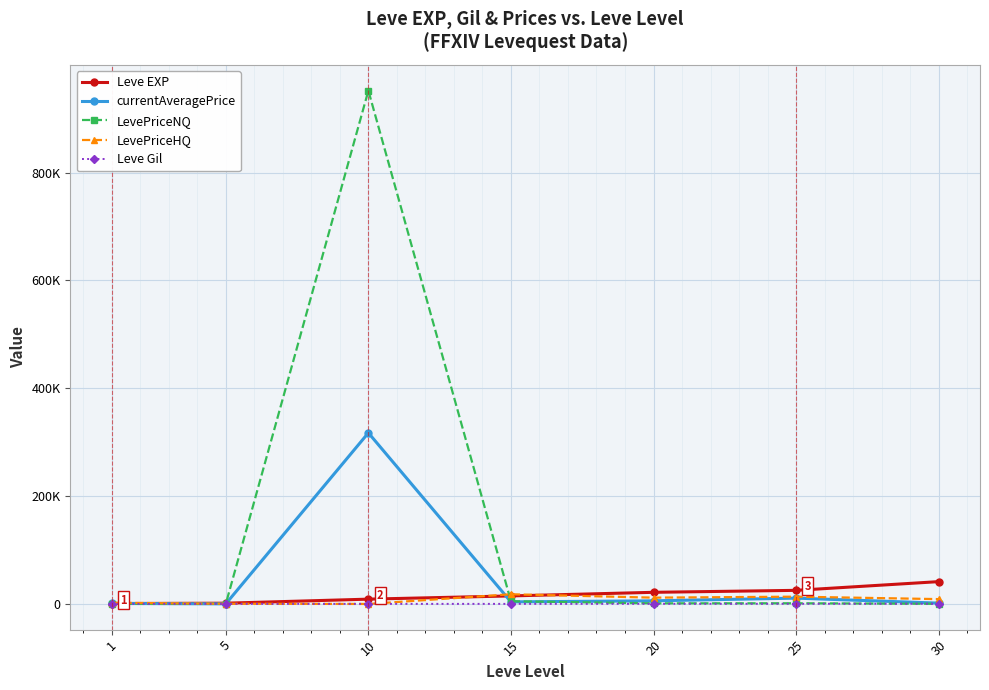

Between 1 and 15, which series saw the biggest shift?

LevePriceHQ